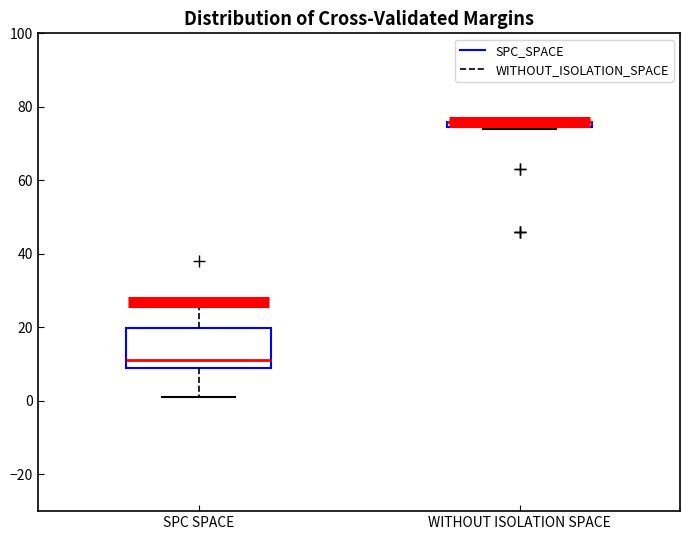

Which box is the tallest, from its lower edge to its upper edge?

SPC SPACE